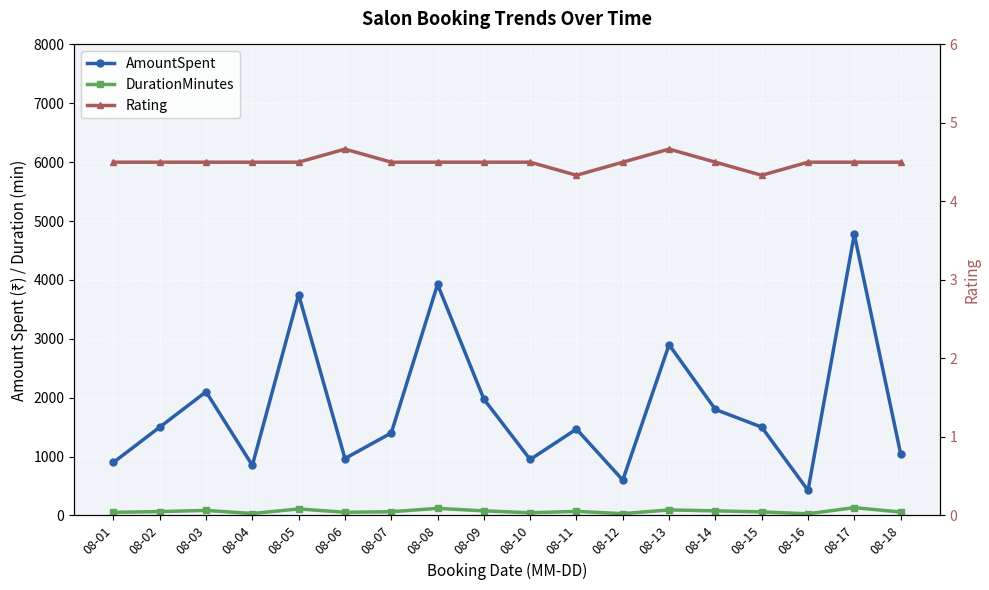

Rank the categories by AmountSpent value from highest to lowest.

08-17, 08-08, 08-05, 08-13, 08-03, 08-09, 08-14, 08-02, 08-15, 08-11, 08-07, 08-18, 08-06, 08-10, 08-01, 08-04, 08-12, 08-16